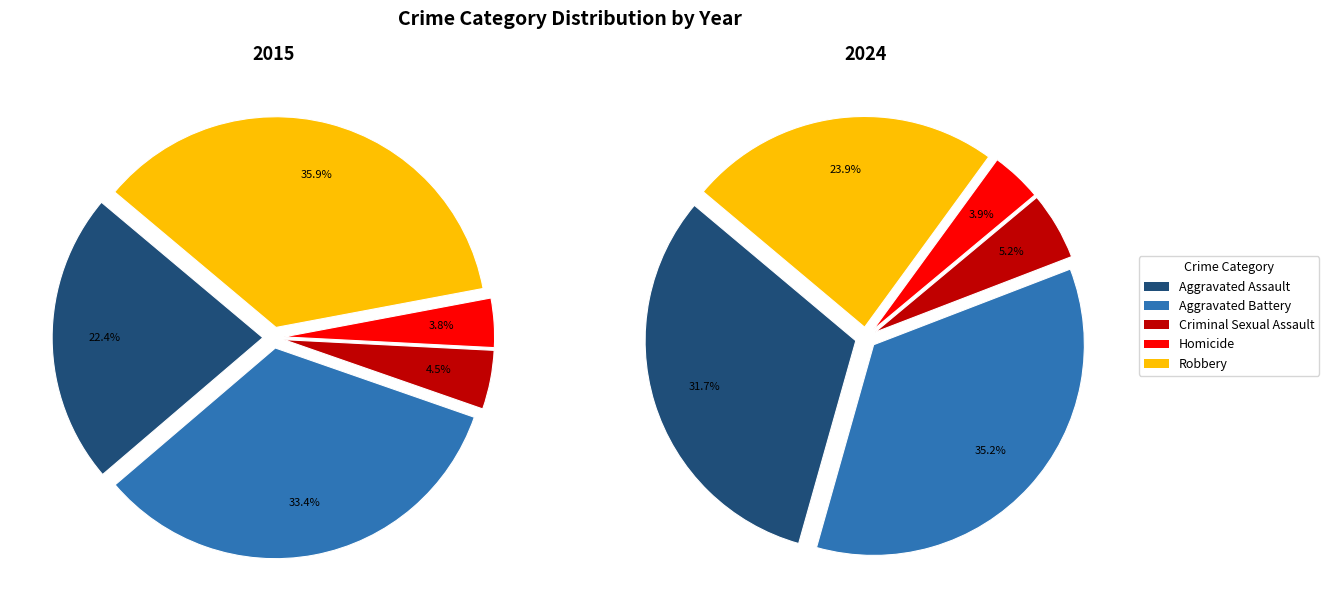

Rank the categories by value from highest to lowest.

Aggravated Battery, Aggravated Assault, Robbery, Criminal Sexual Assault, Homicide